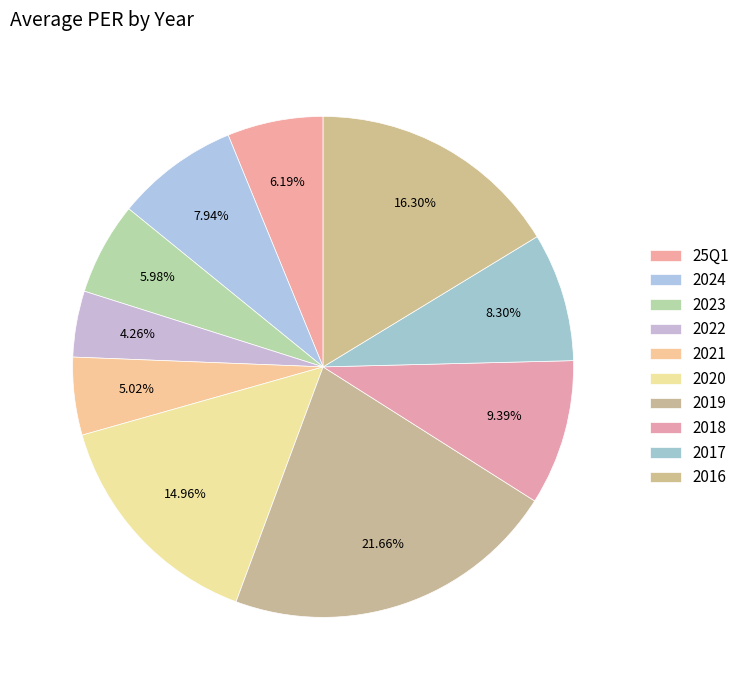

Is there a majority slice in this chart?

No